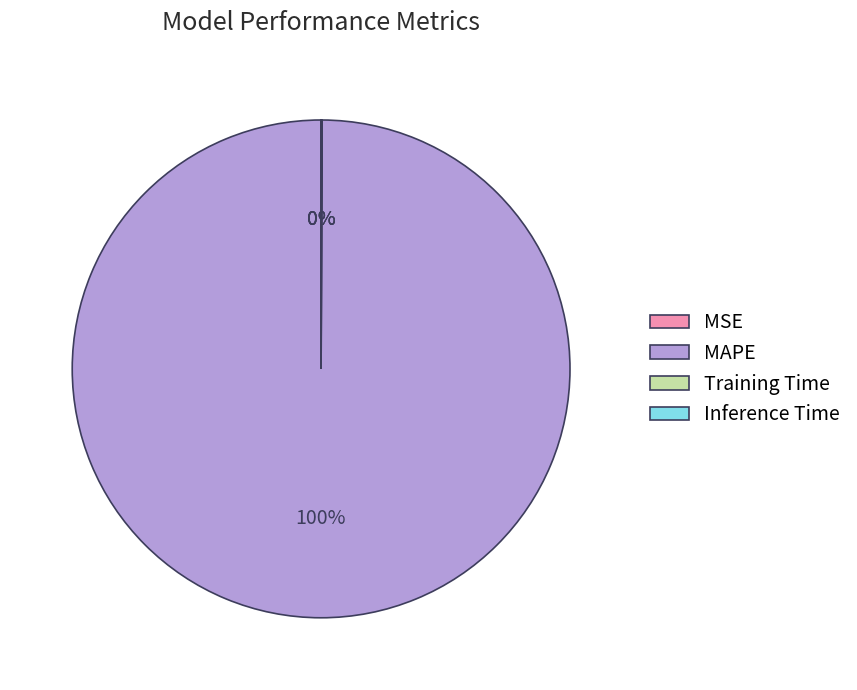

Does MAPE account for over 50% of the chart?

Yes